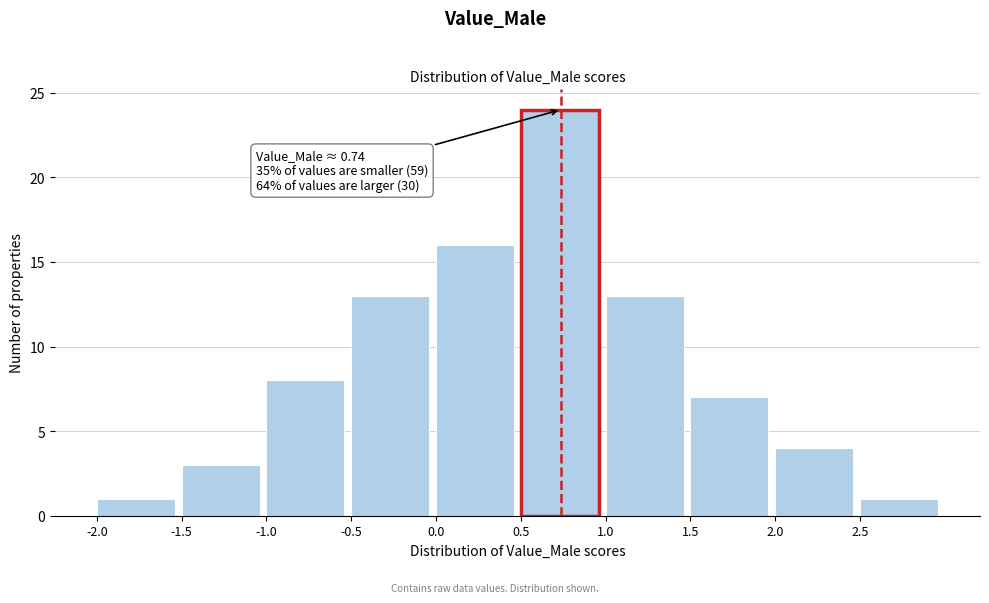

Over which range of the x-axis is the bar tallest?

0.5 to 1.0